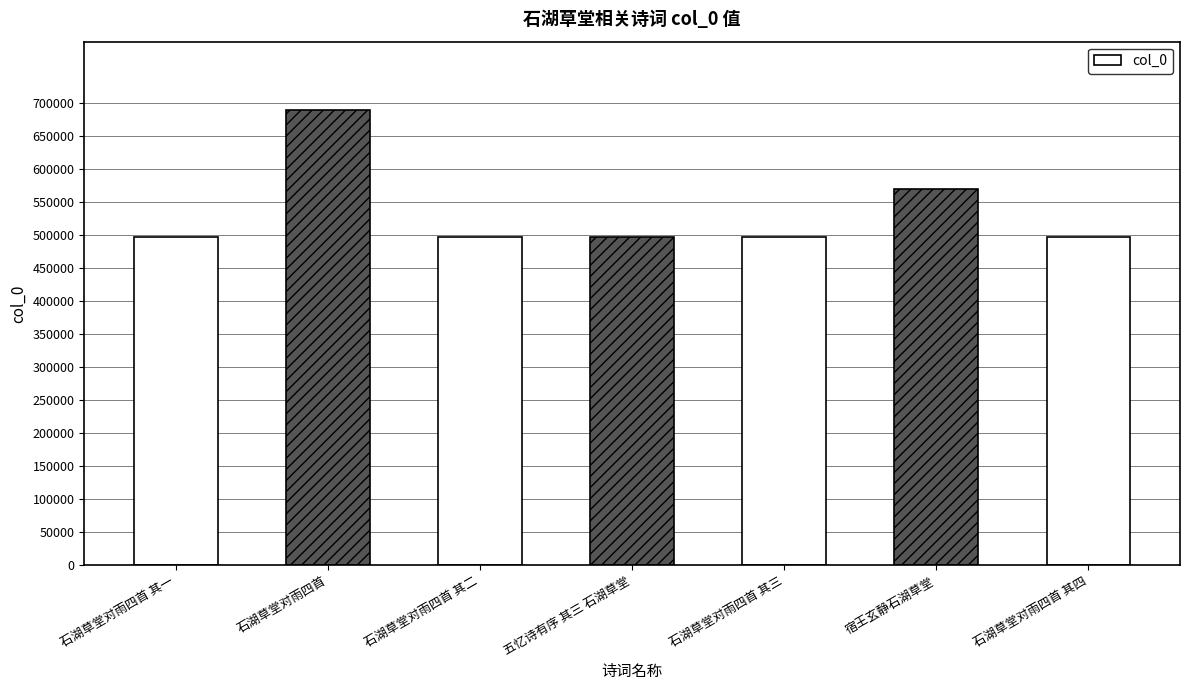

The value at 石湖草堂对雨四首 其三 is 117505. True or false?

False